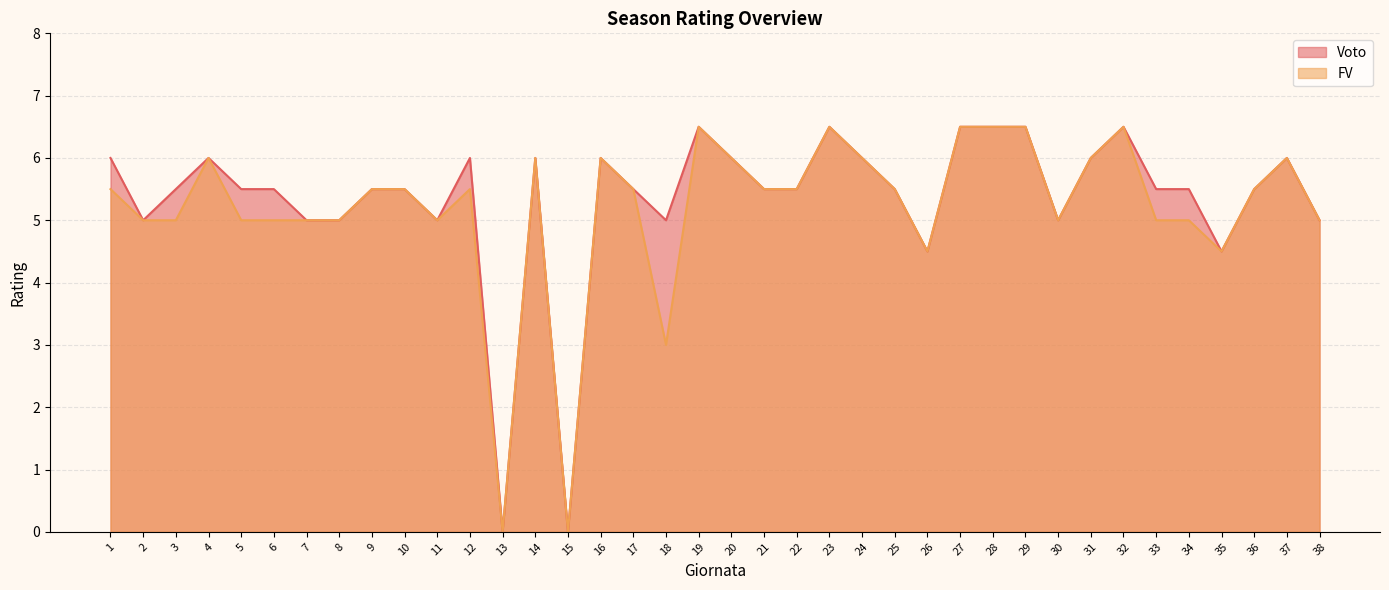

Where does the FV series first go above 5?

1